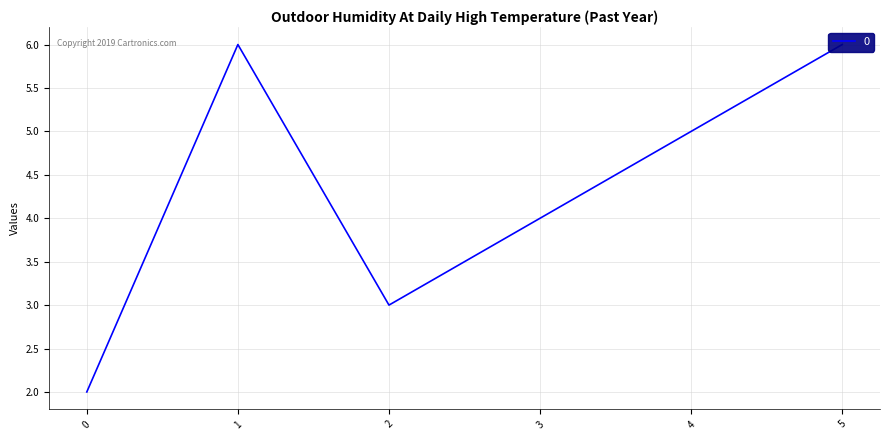

Which category has the highest value across all series?

1